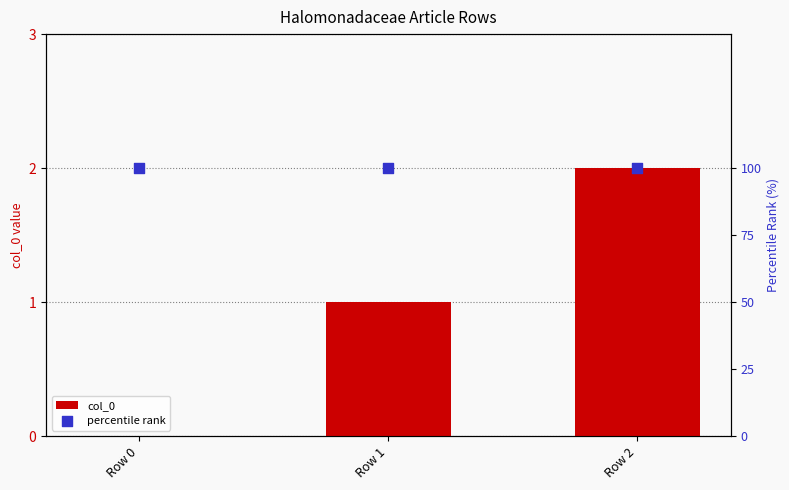

Which series has the largest total across all categories?

percentile rank